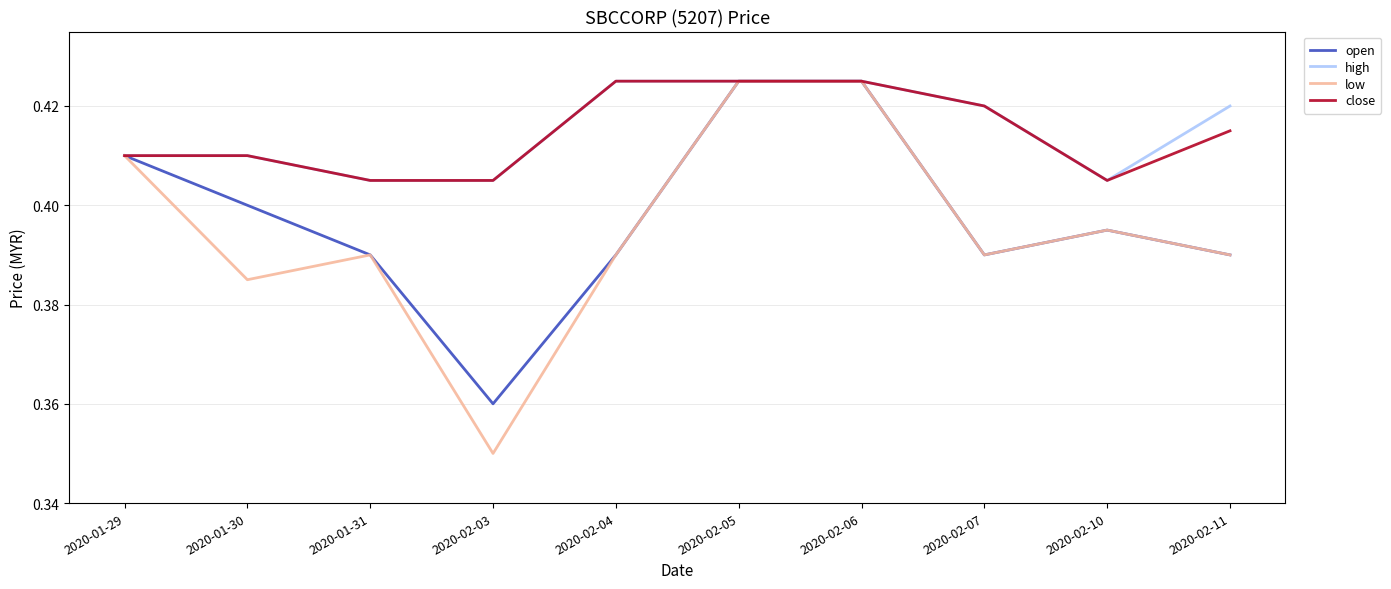

Is the value of high at 2020-02-11 greater than the value of close at 2020-02-10?

Yes